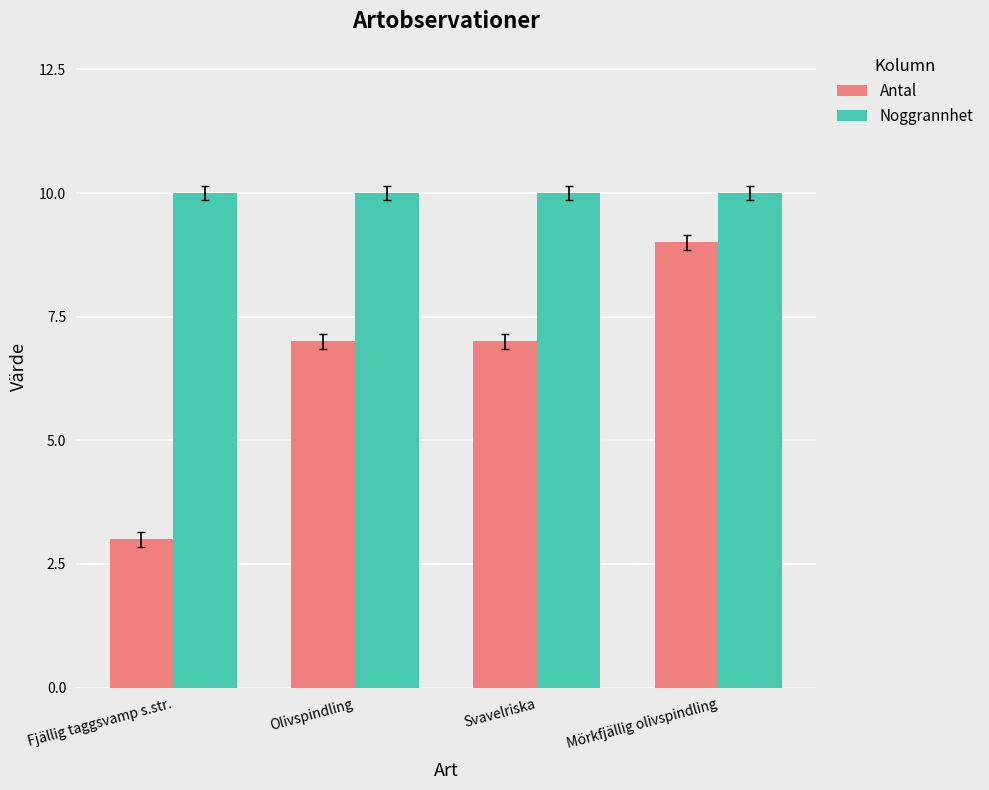

List the series in order of their peak value, highest first.

Noggrannhet, Antal